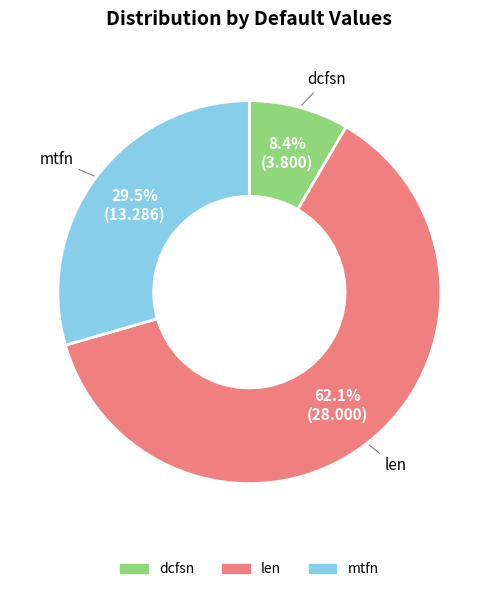

What is the ratio of the value at len to the value at mtfn?

2.1